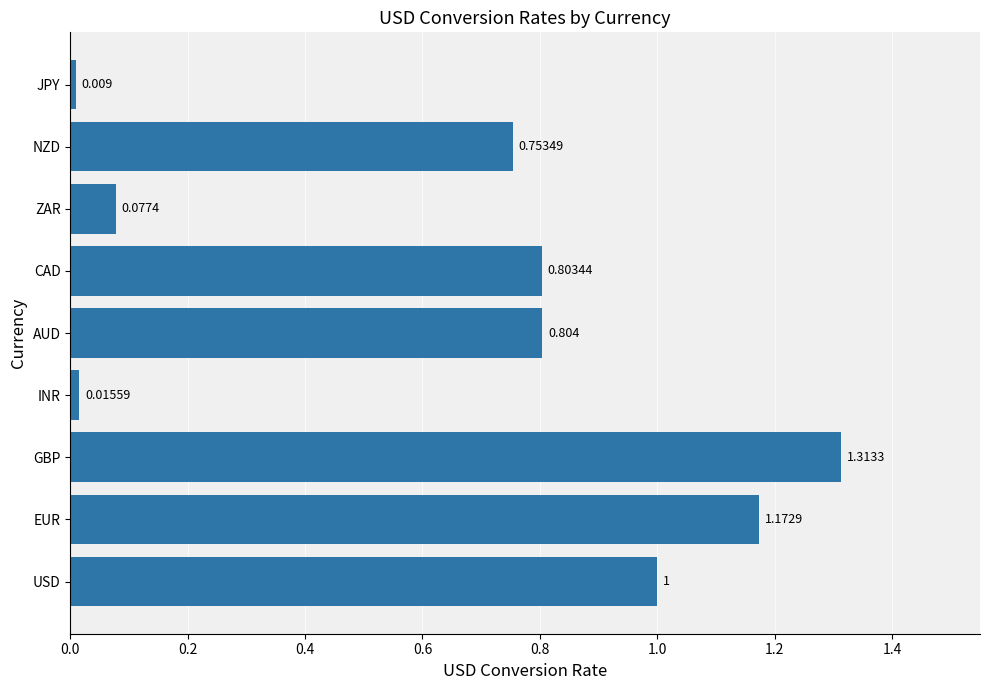

List the labels in order of value, largest first.

GBP, EUR, USD, AUD, CAD, NZD, ZAR, INR, JPY